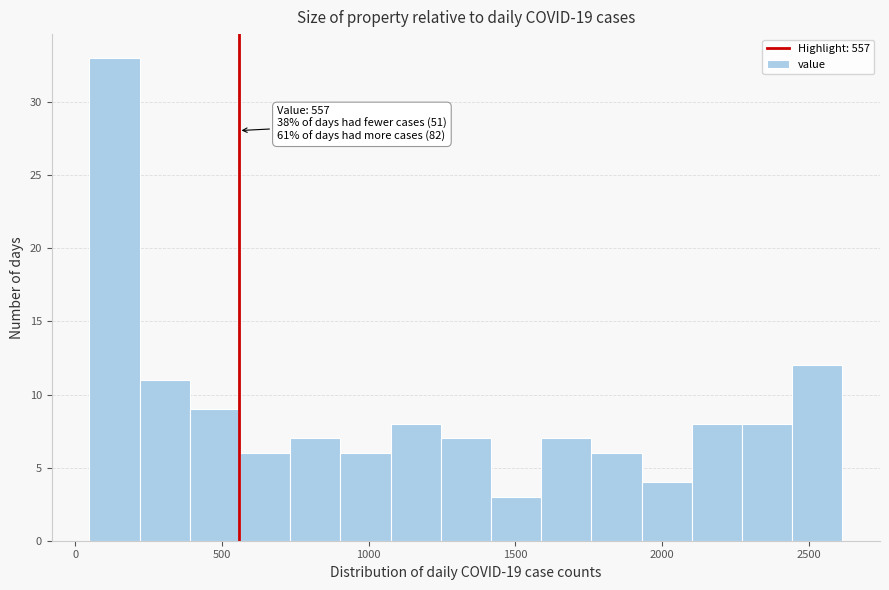

Around what value on the x-axis is the tallest bar? Give the approximate position of its centre, as read against the axis.

150